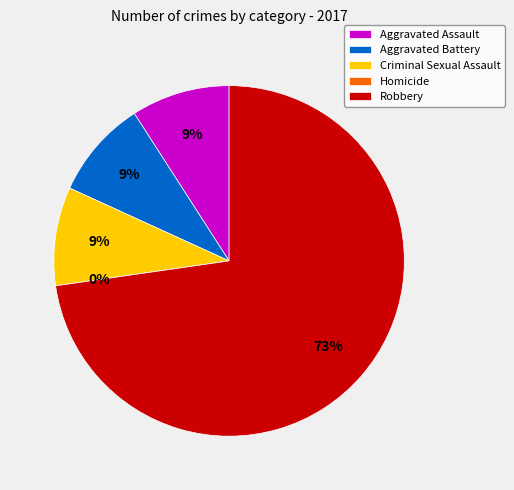

The Criminal Sexual Assault slice represents 19% of the pie. True or false?

False